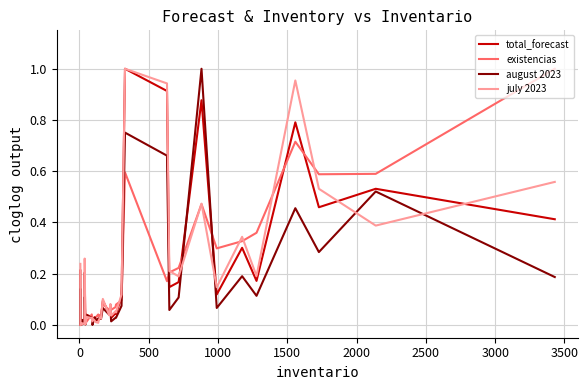

Which series has the widest spread of values?

total_forecast